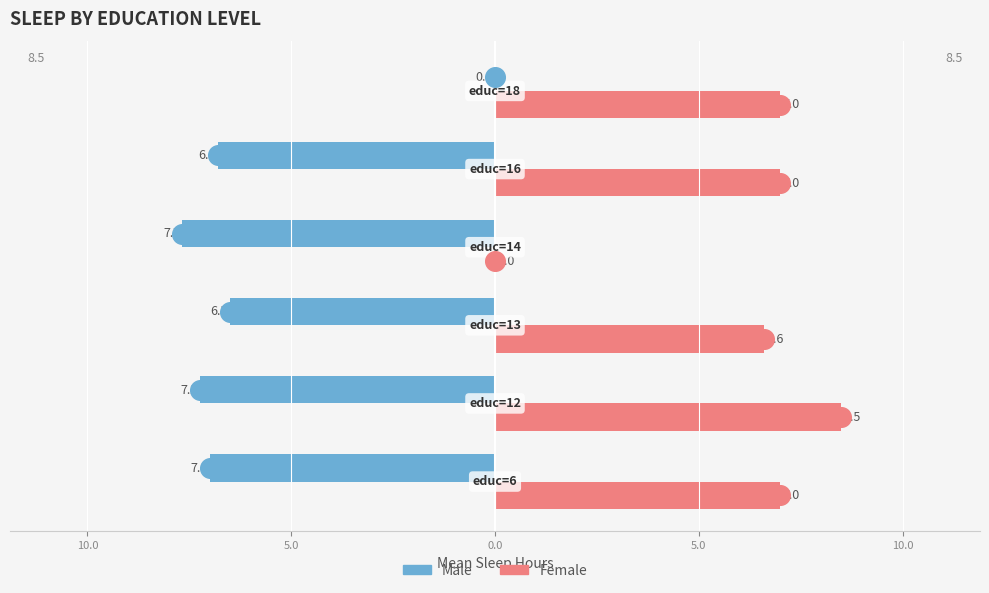

Which series reaches the minimum Y coordinate?

Male